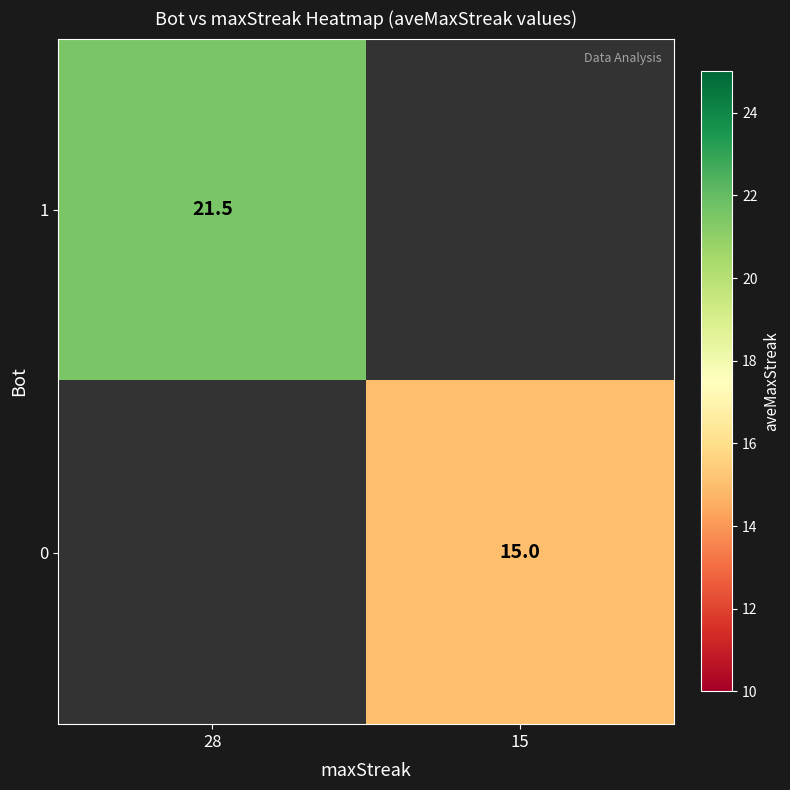

True or false: 1 has a value of 14.0 at 28.

False